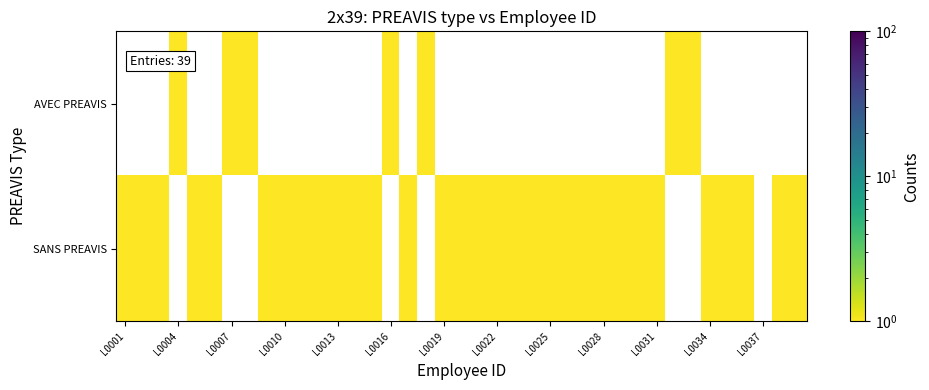

What is the maximum value shown in the chart?

1.0